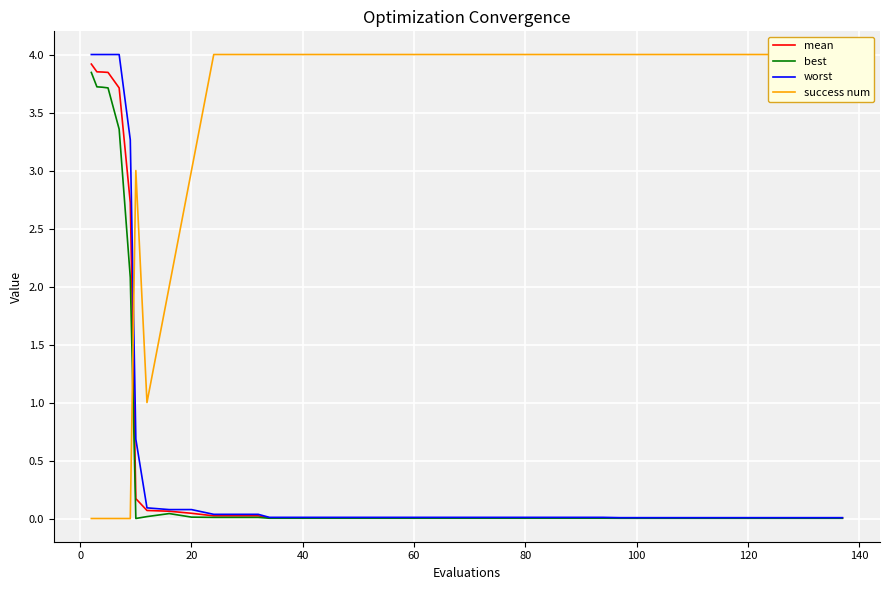

What is the highest value of the worst series?

4.0